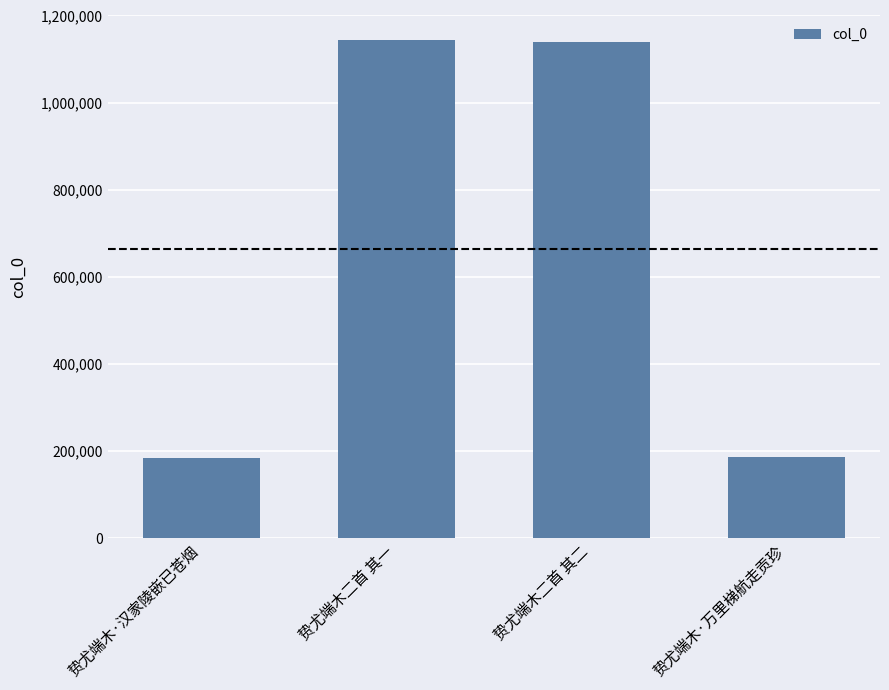

True or false: the data shows 1867016 at 贽尤端木二首 其二.

False